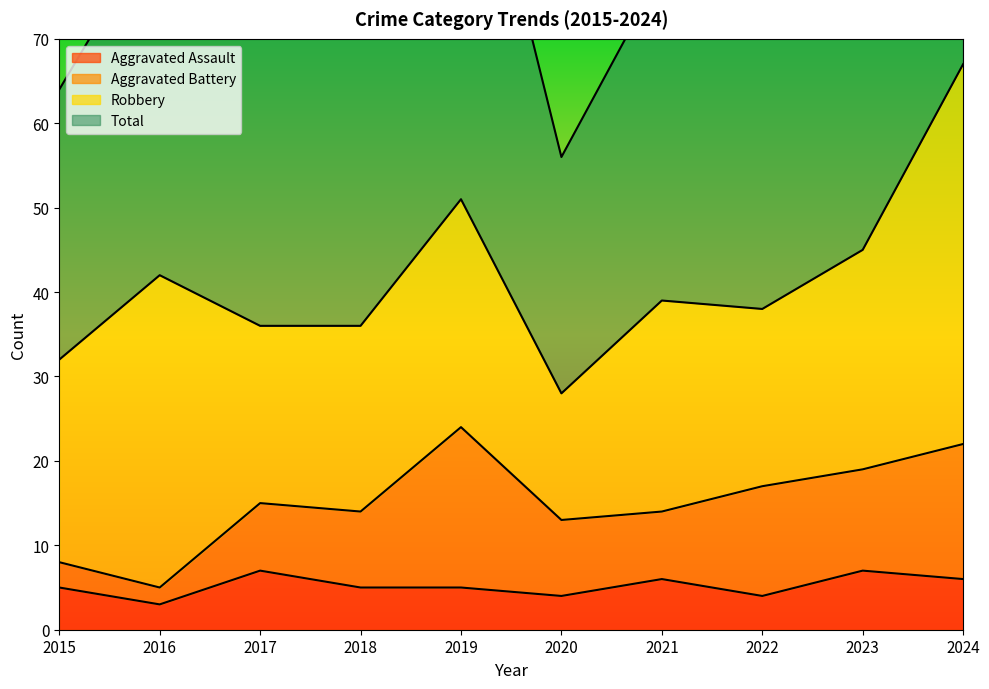

What is the difference between the Total values at 2022 and 2019?

27